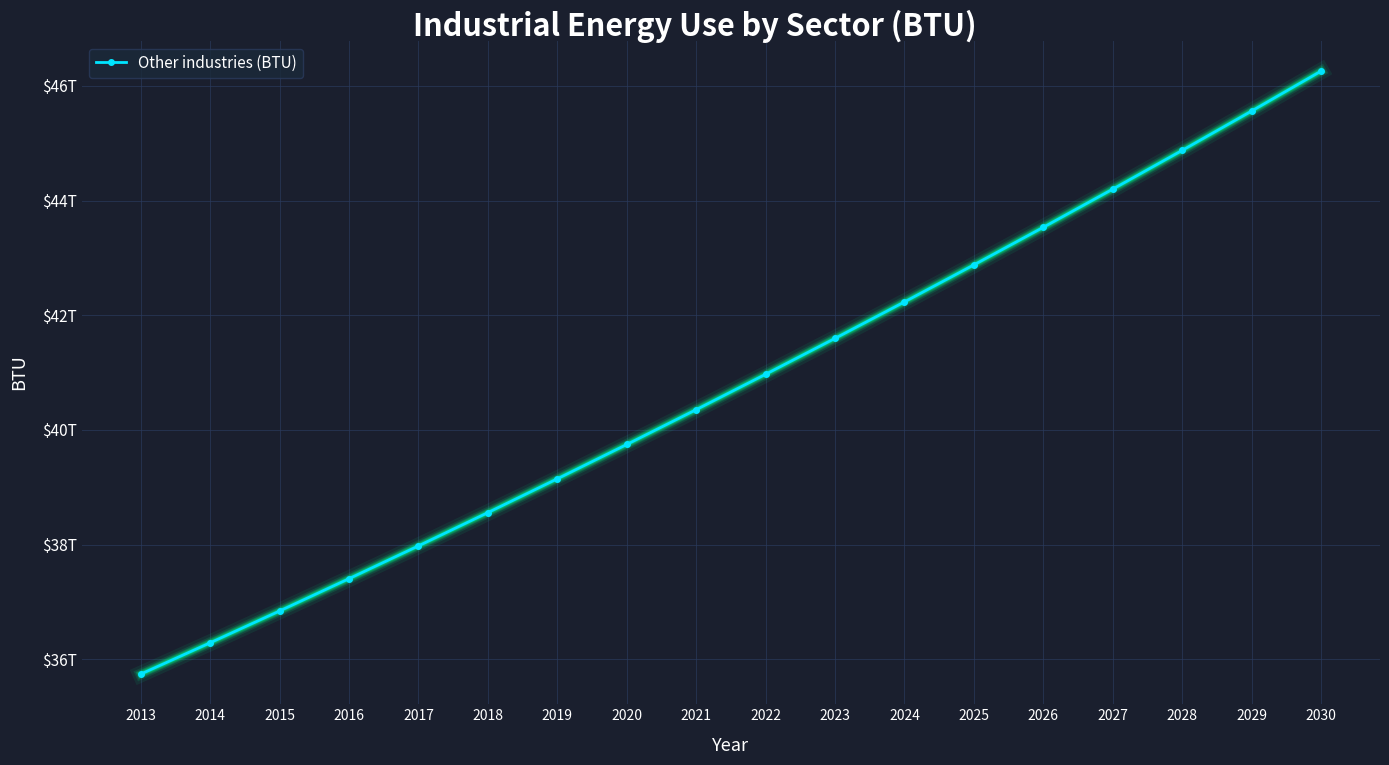

Is this an area chart (filled region under the line)?

No